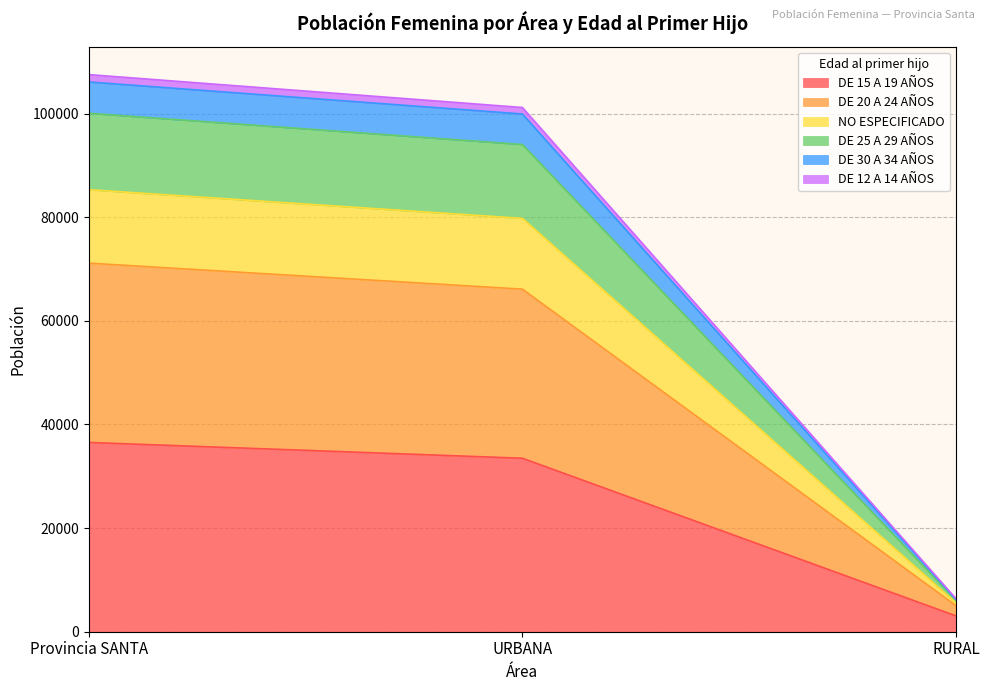

At which label does DE 15 A 19 AÑOS reach its peak?

Provincia SANTA